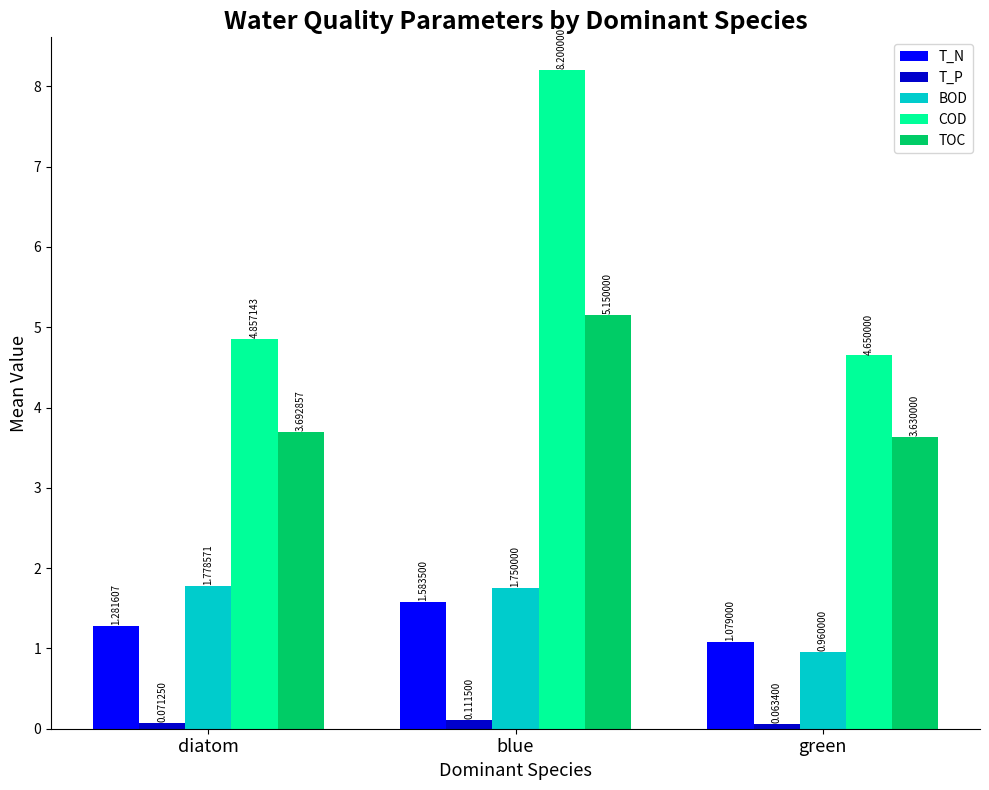

What is the sum of all COD values?

17.7